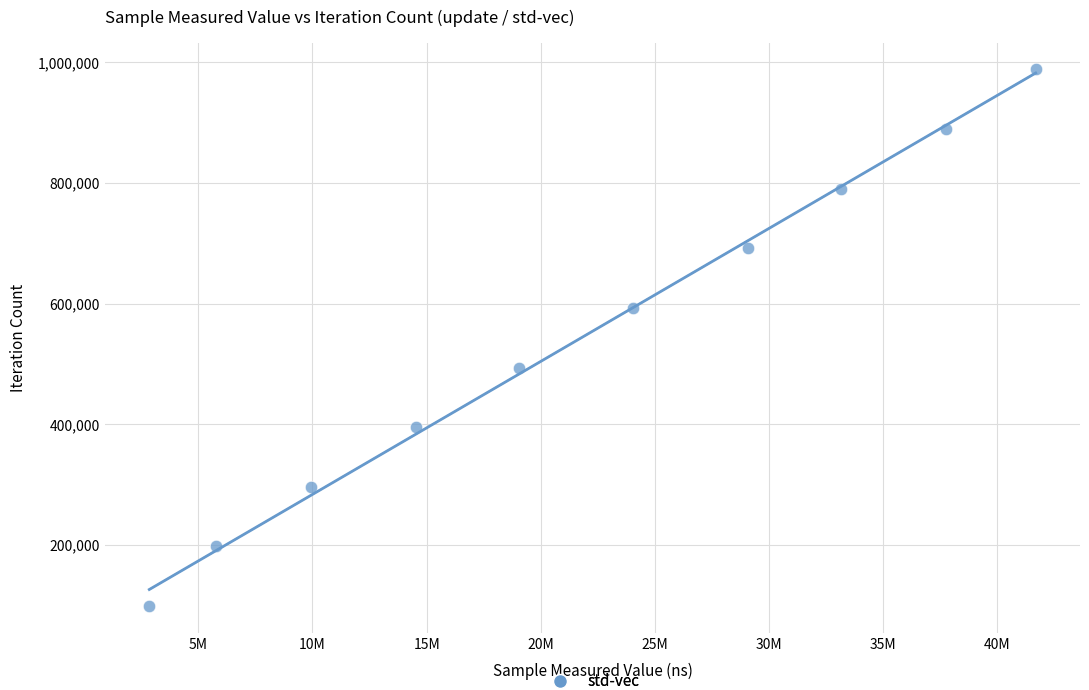

What is the average Y value?

543604